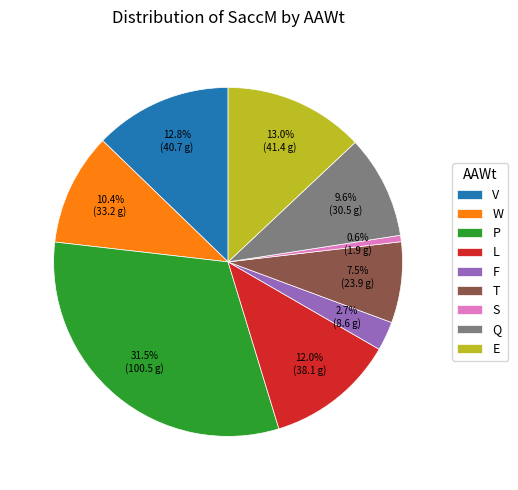

Between Q and T, which is larger?

Q